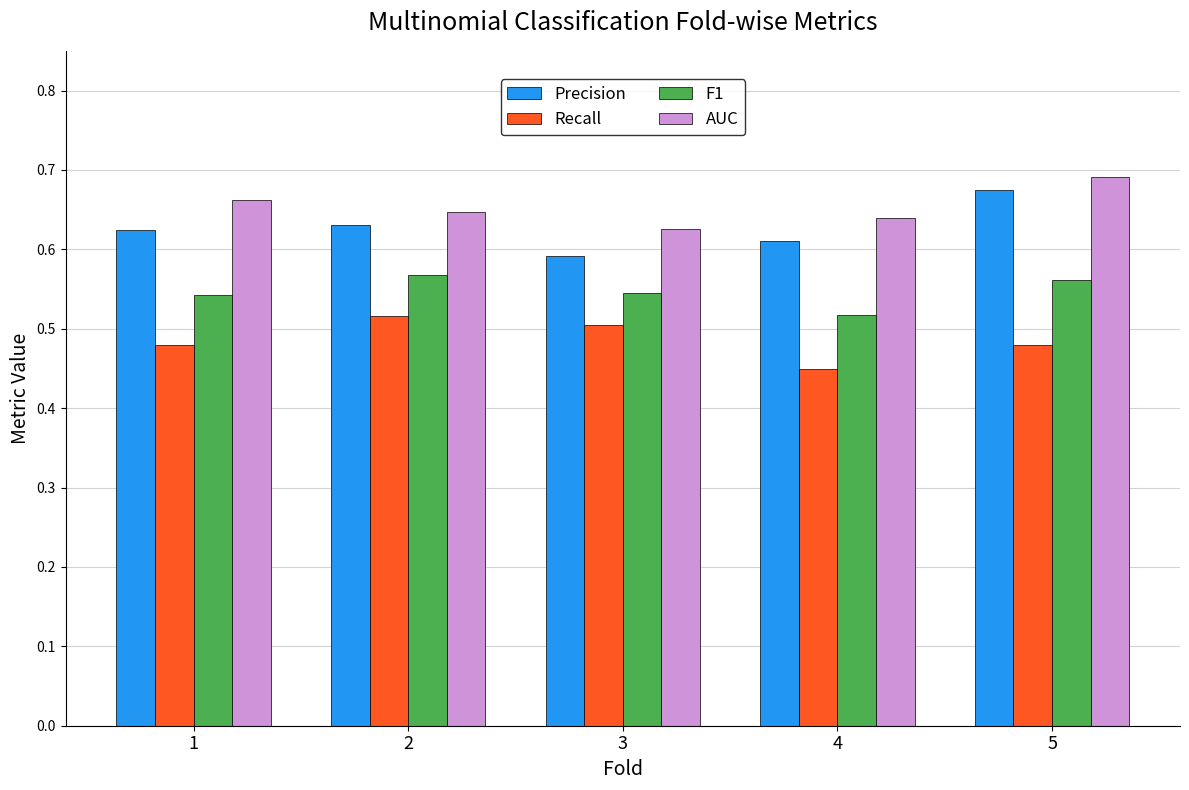

At 3, list the series in order from smallest to largest.

Recall, F1, Precision, AUC